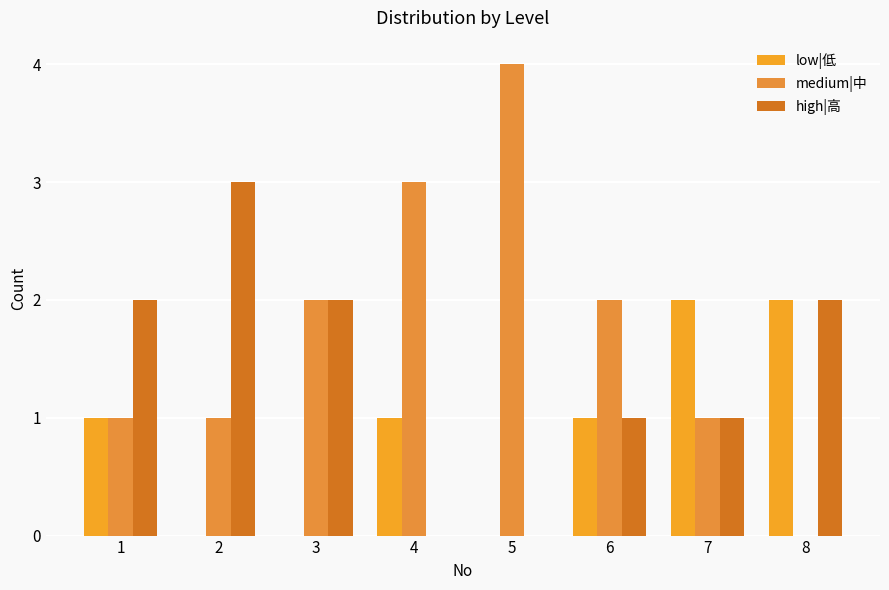

Are the bars grouped side by side (vs. stacked)?

Yes